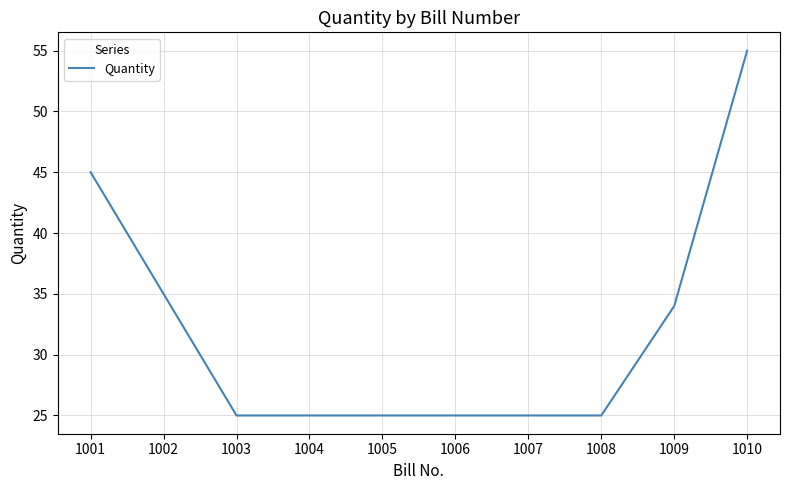

What is the average value?

32